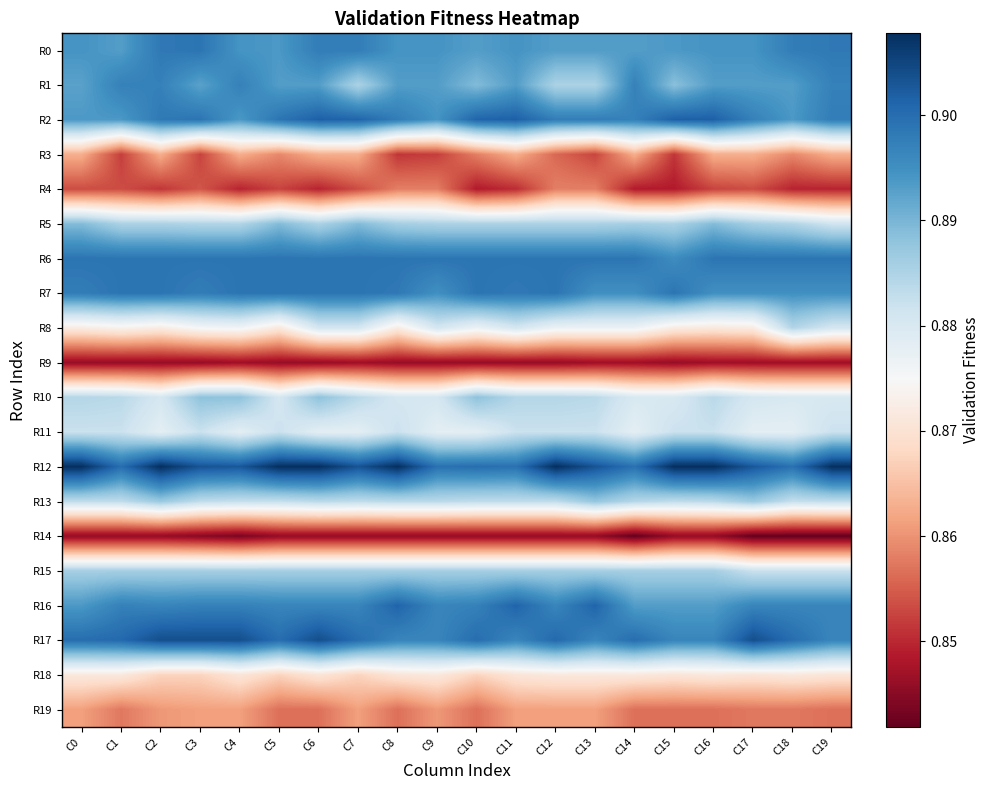

Which category has the lowest value across all series?

C14